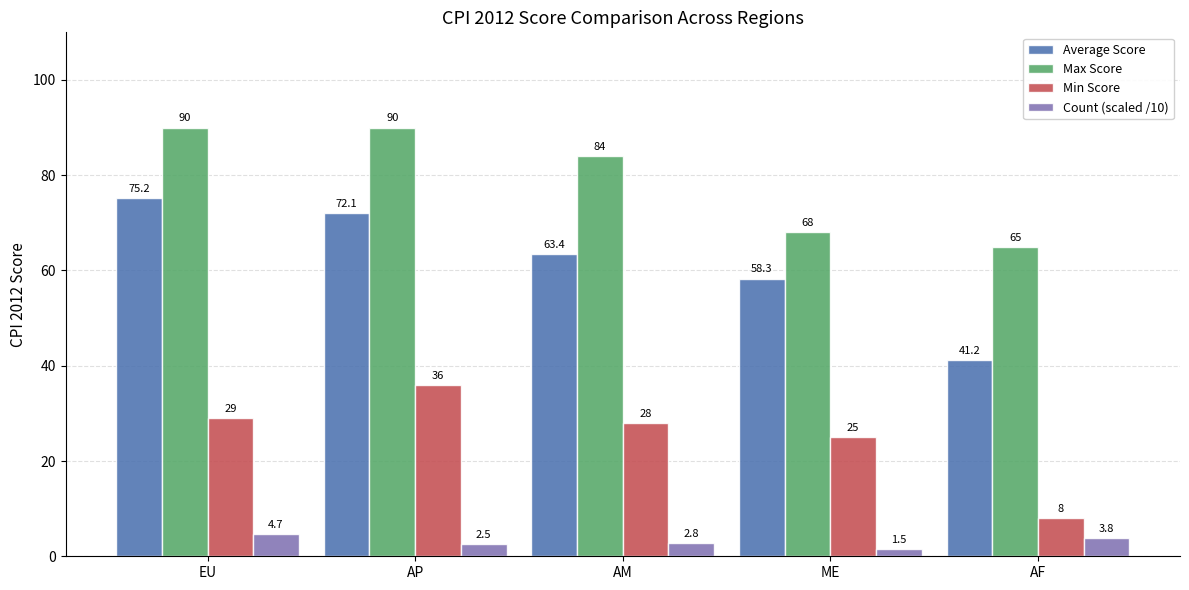

Is the value of Average Score at ME greater than the value of Min Score at AF?

Yes